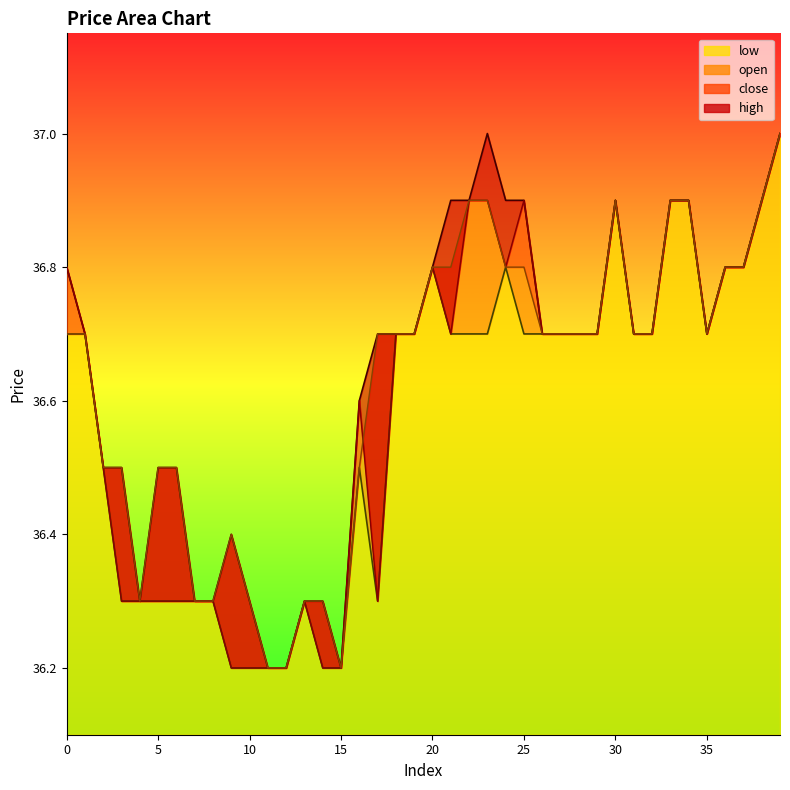

What is the minimum value shown in the chart?

36.2